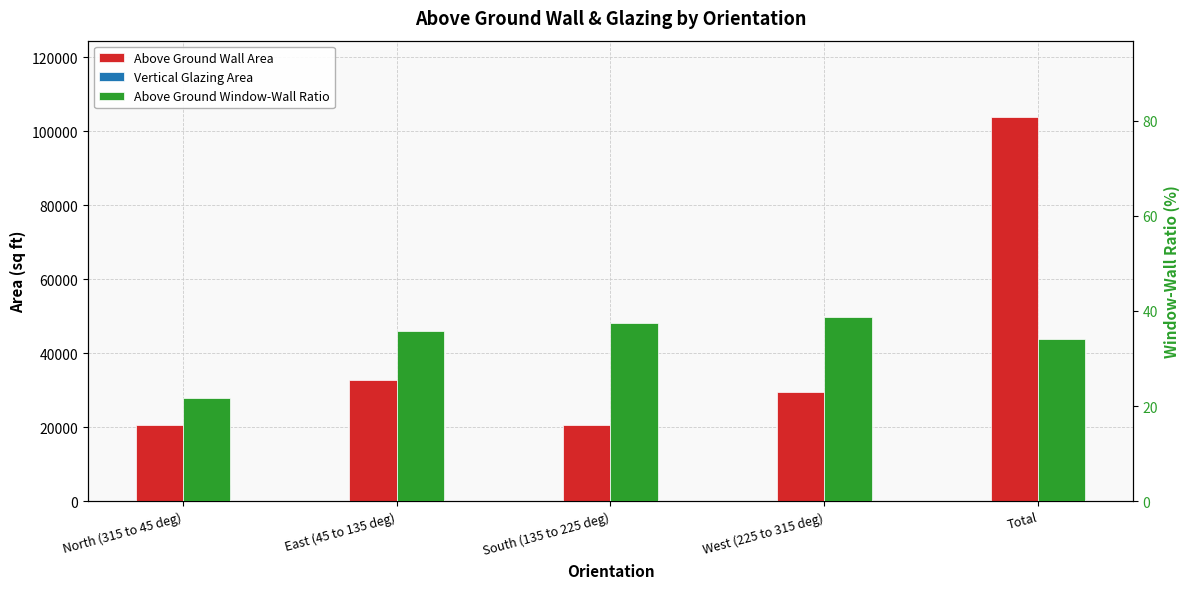

What is the maximum value shown in the chart?

103710.1